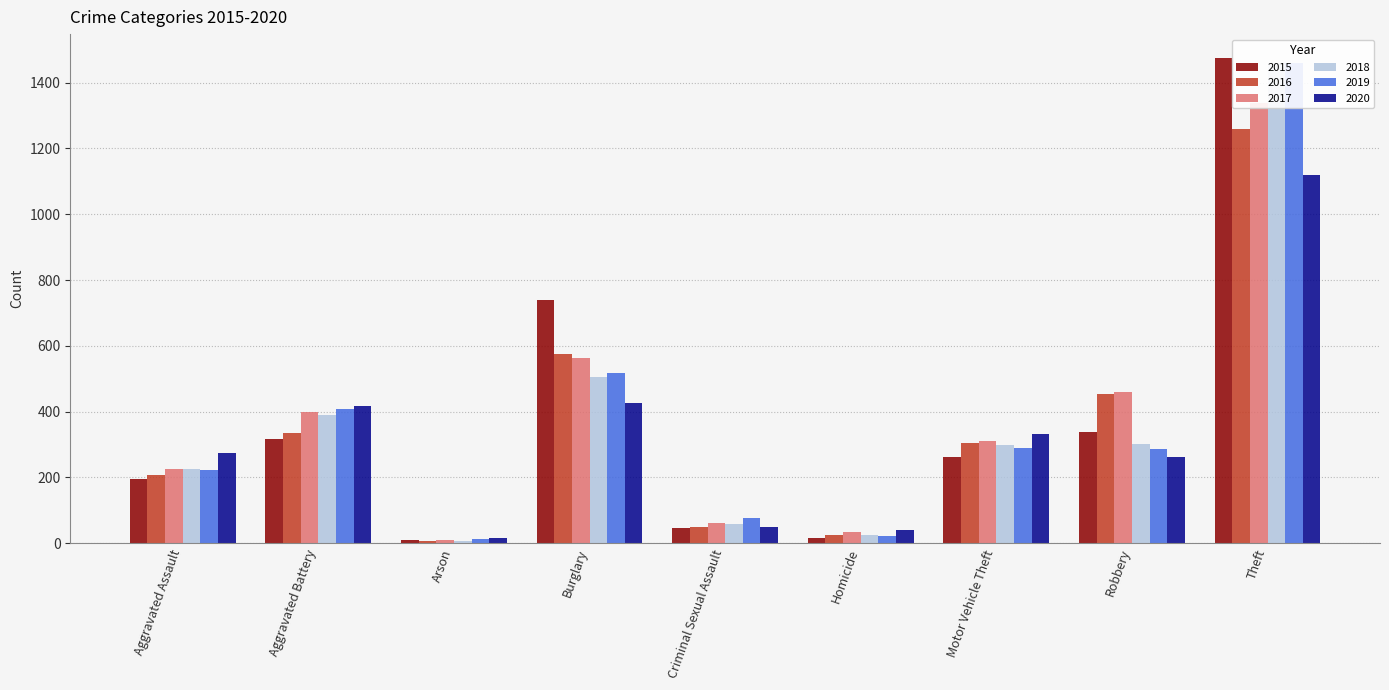

What is the difference between the maximum and second lowest values in the 2020 series?

1079